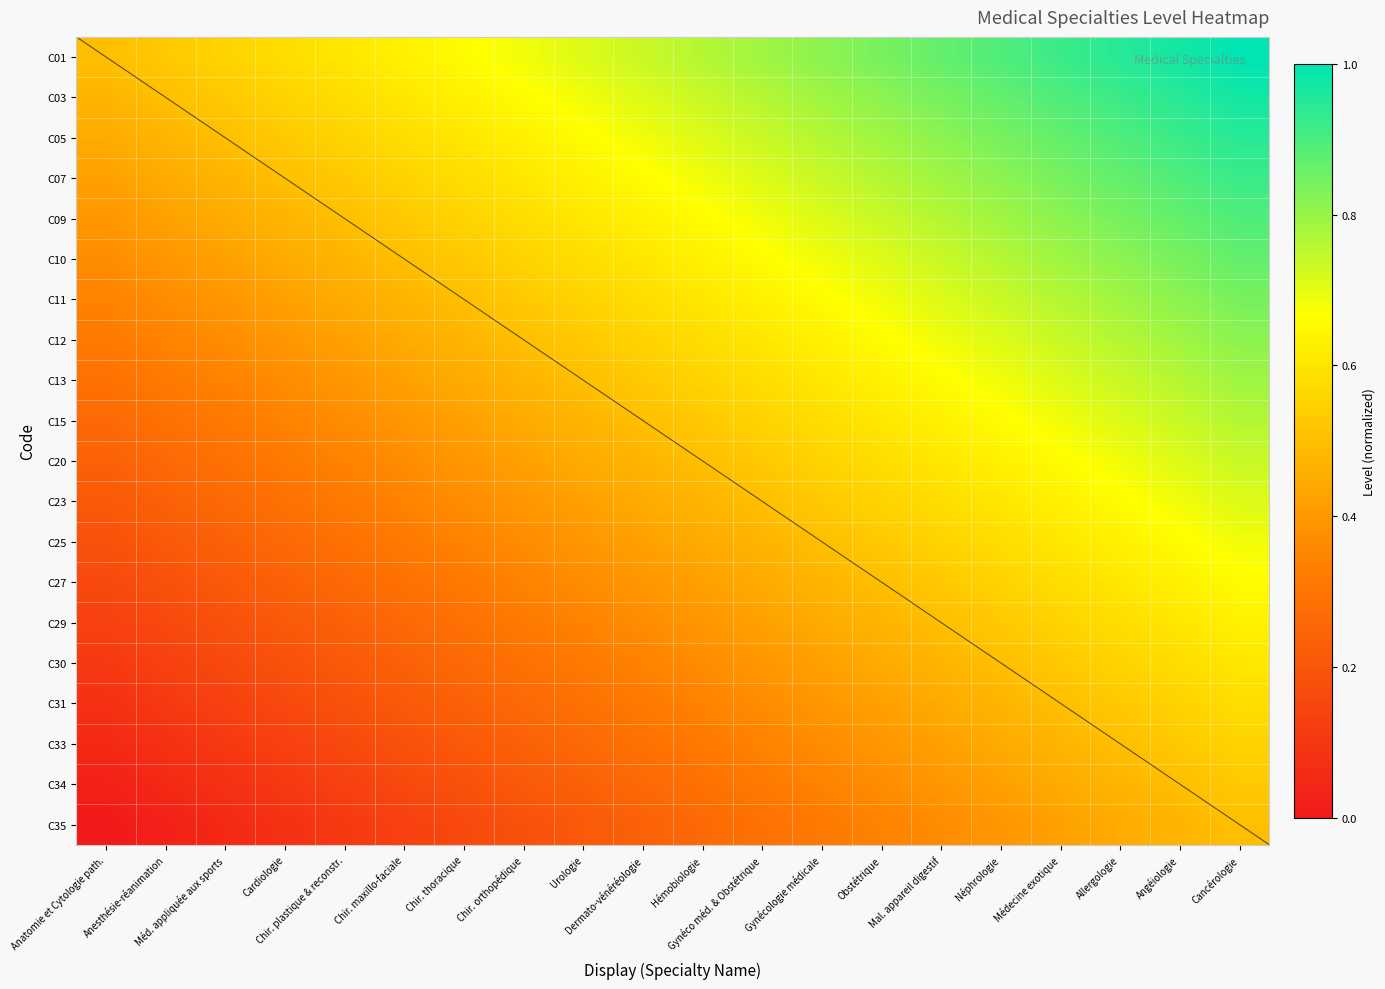

At how many categories does at least one series exceed 0?

20